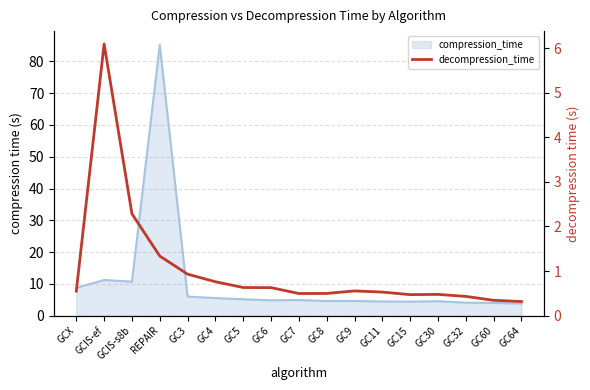

What position from the left is GCIS-s8b?

3